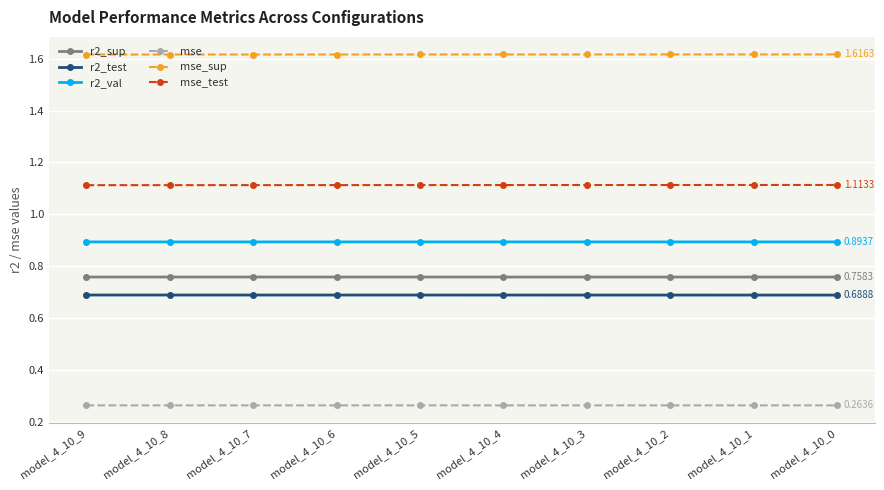

The r2_val series shows 1.4 at model_4_10_9. True or false?

False